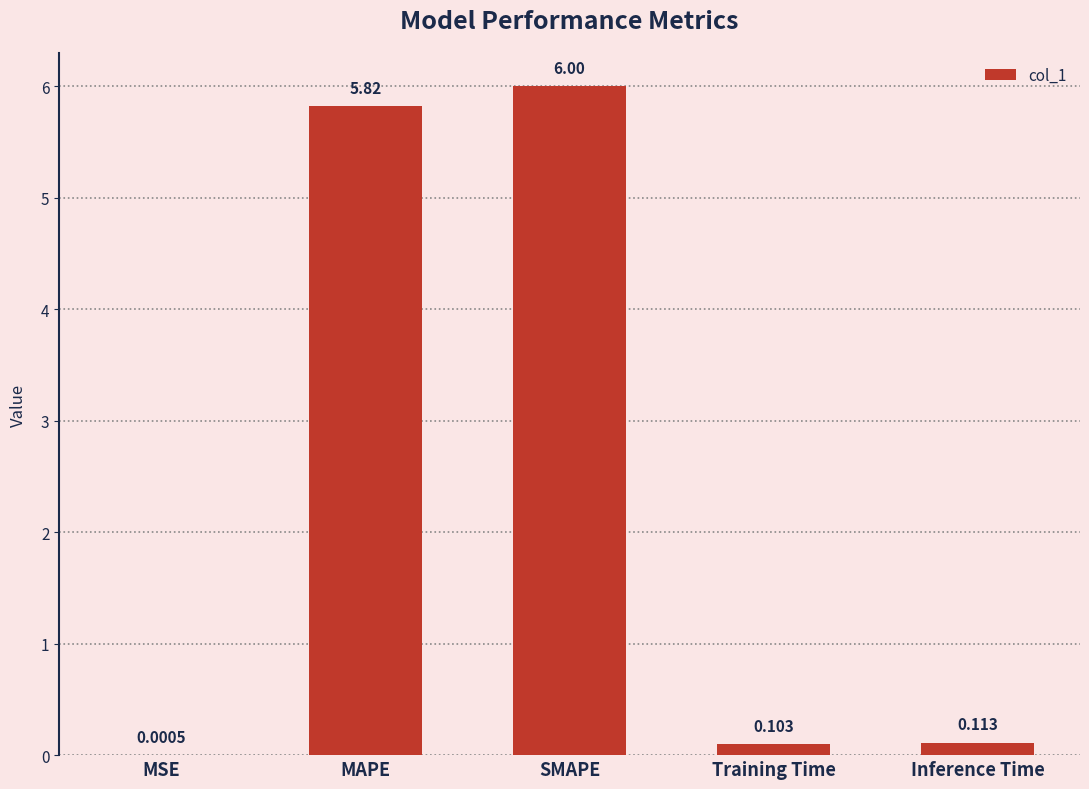

What value does the data have at MAPE?

5.8